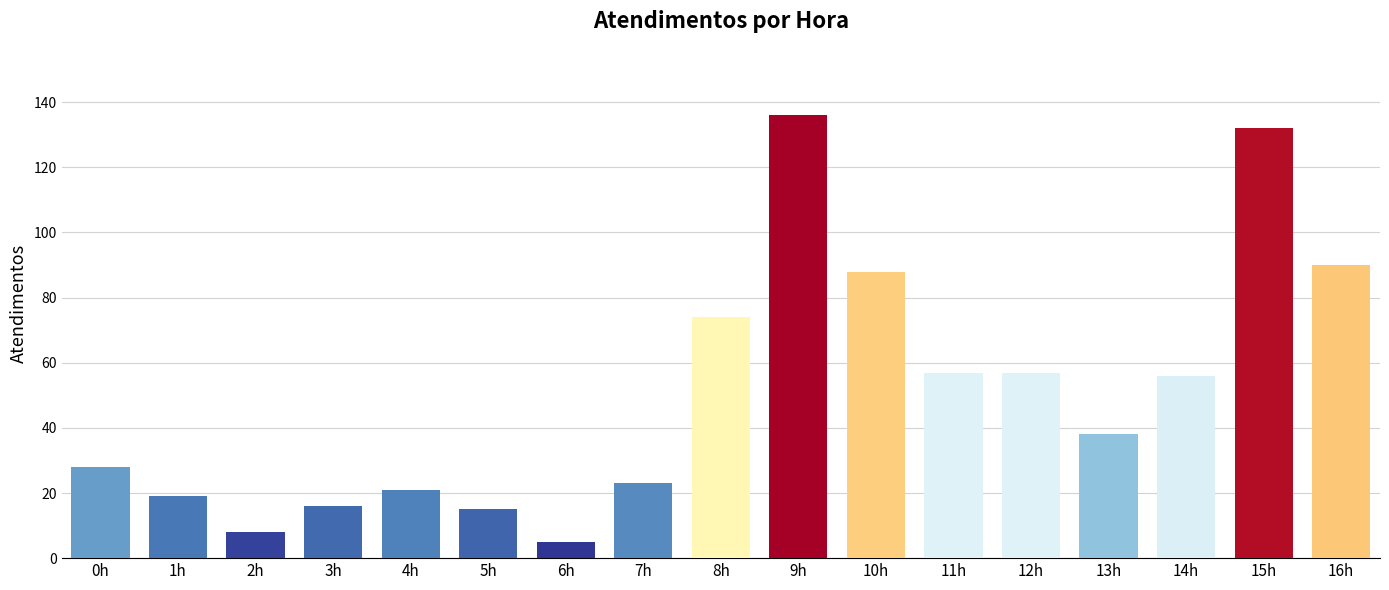

At which category does the chart reach its peak across all series?

9h